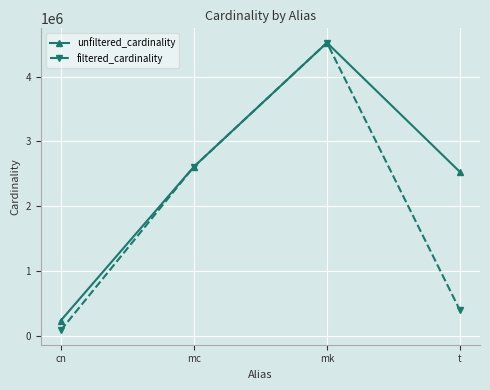

What are all the series names shown in the legend?

unfiltered_cardinality, filtered_cardinality